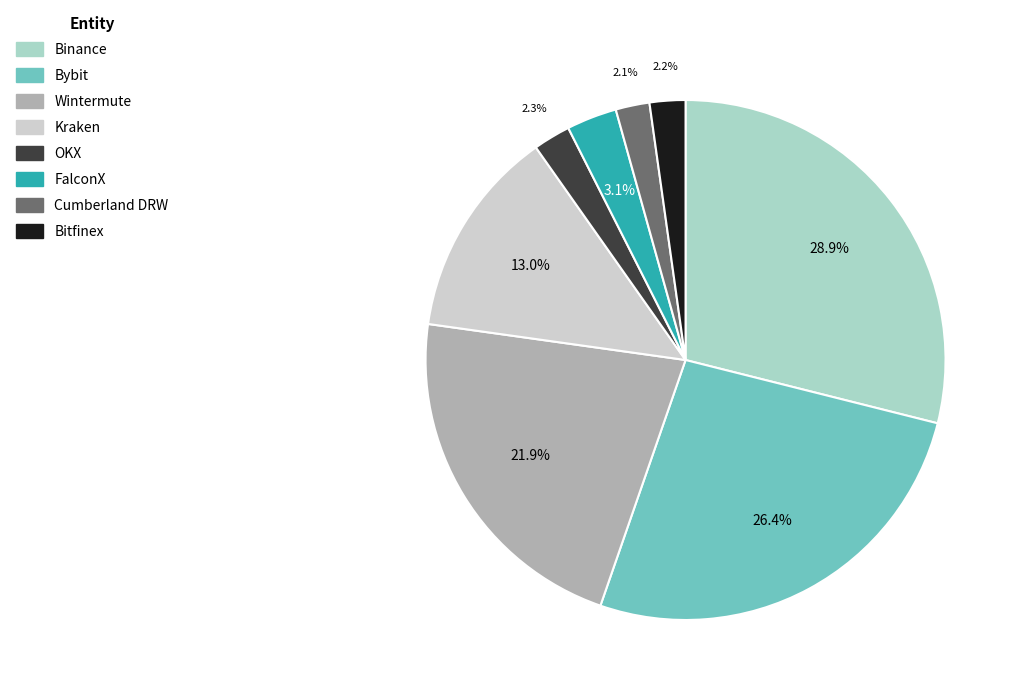

Is it true that FalconX is 3% of the pie?

True